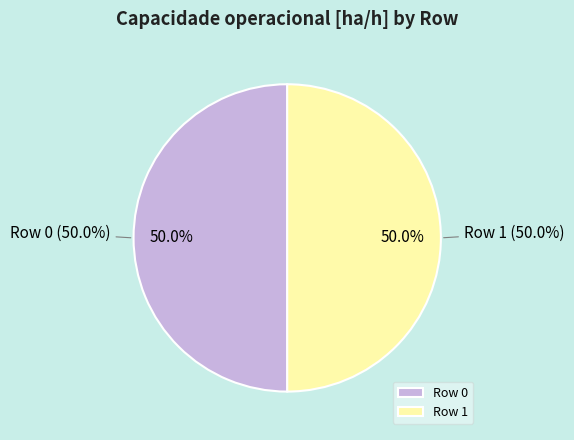

Is it true that Row 0 is 50% of the pie?

True